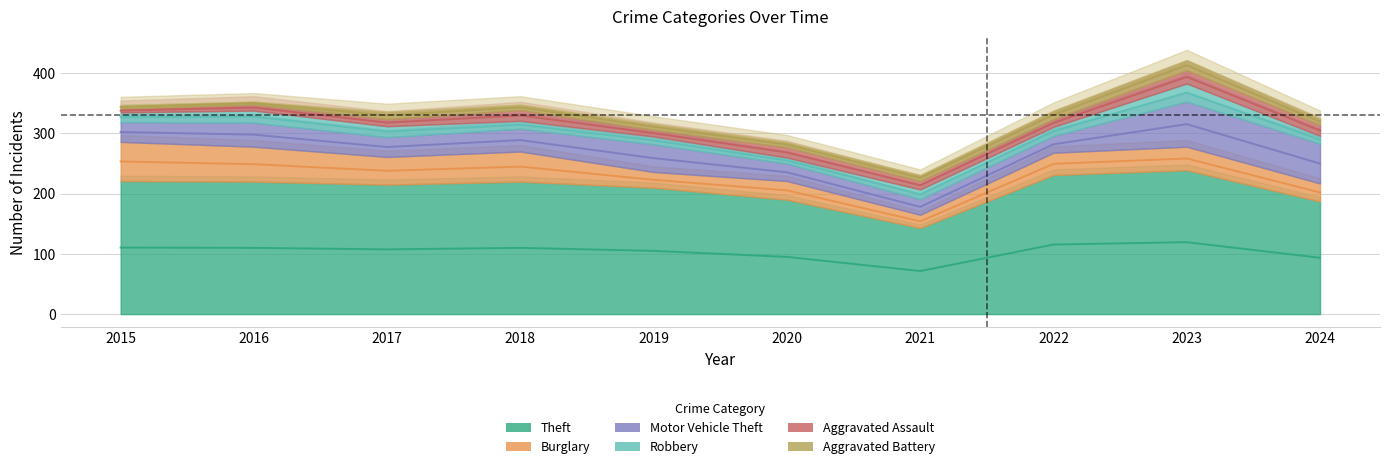

True or false: Robbery has a value of 18 at 2017.

True